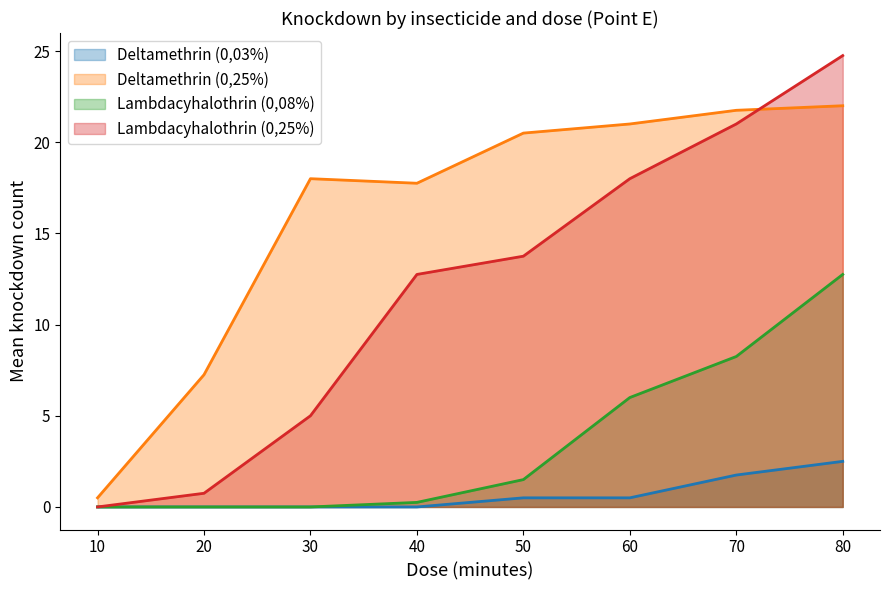

True or false: Deltamethrin (0,25%) and Deltamethrin (0,03%) cross at least once.

False